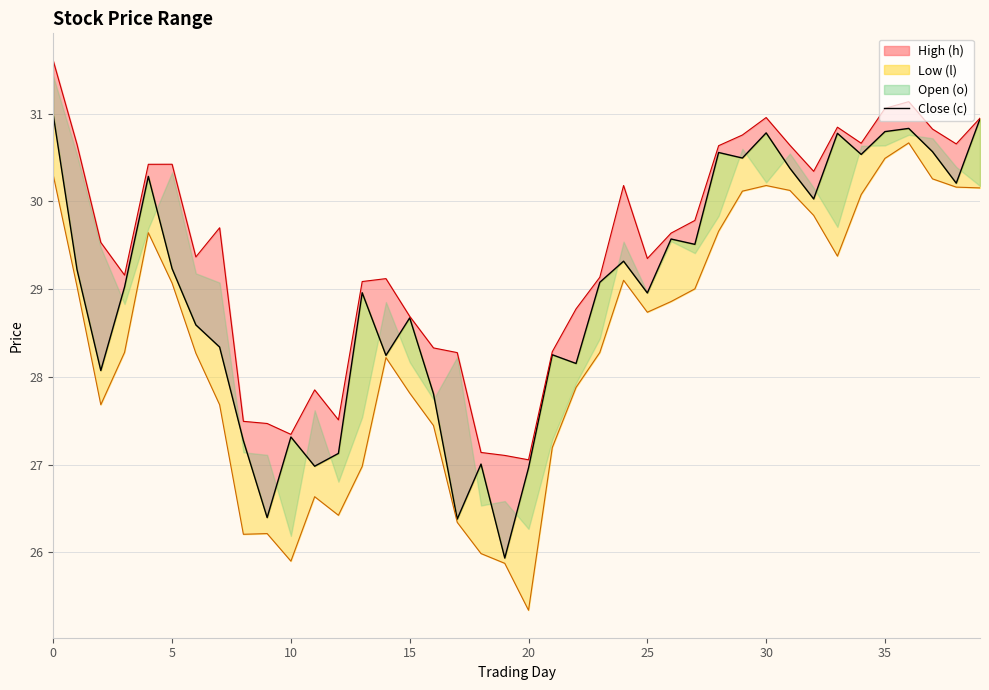

The value at 33 is 6.5. True or false?

False